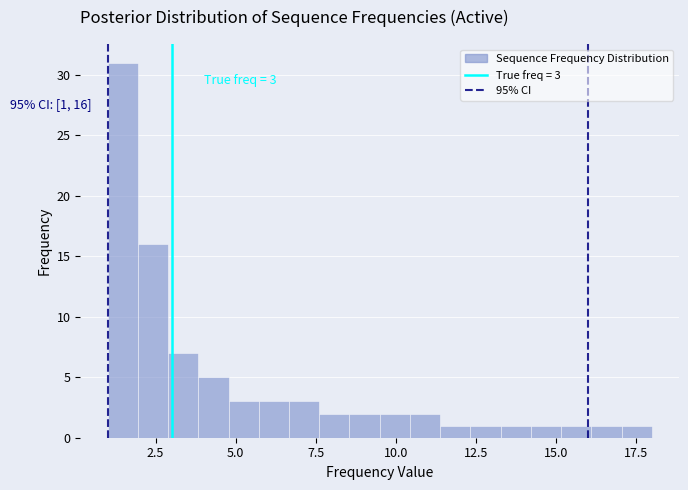

Read against the x-axis, roughly where is the centre of the tallest bar?

1.5